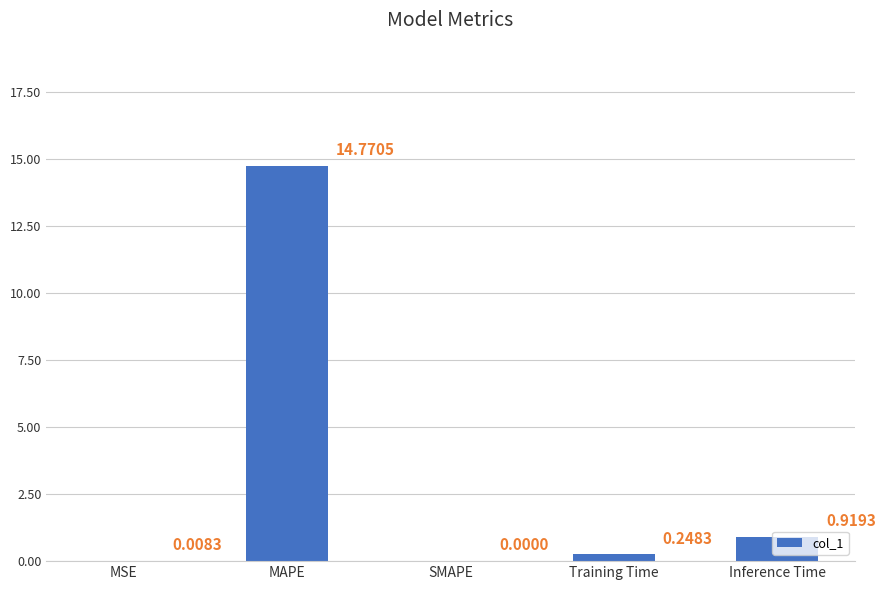

Which has a higher value, Training Time or SMAPE?

Training Time